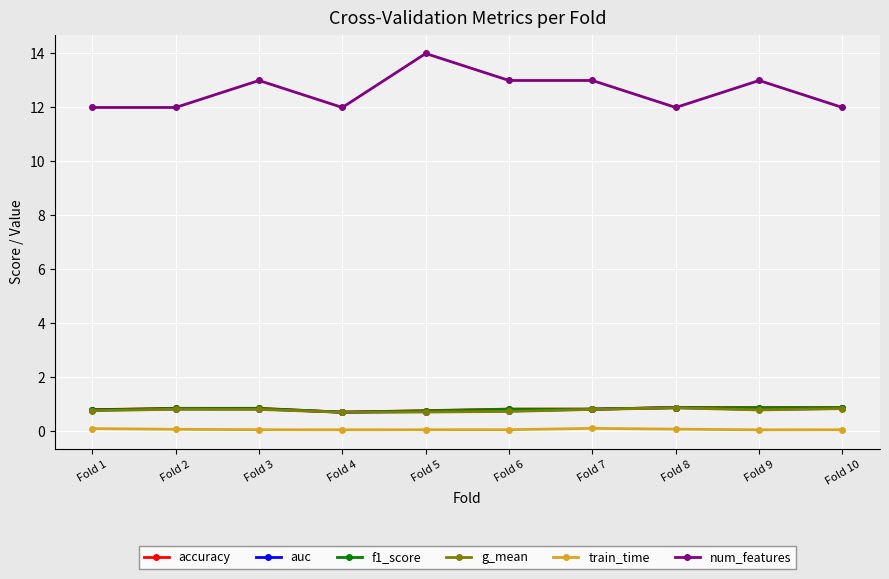

True or false: auc has more than 0 points higher than both neighbors.

True